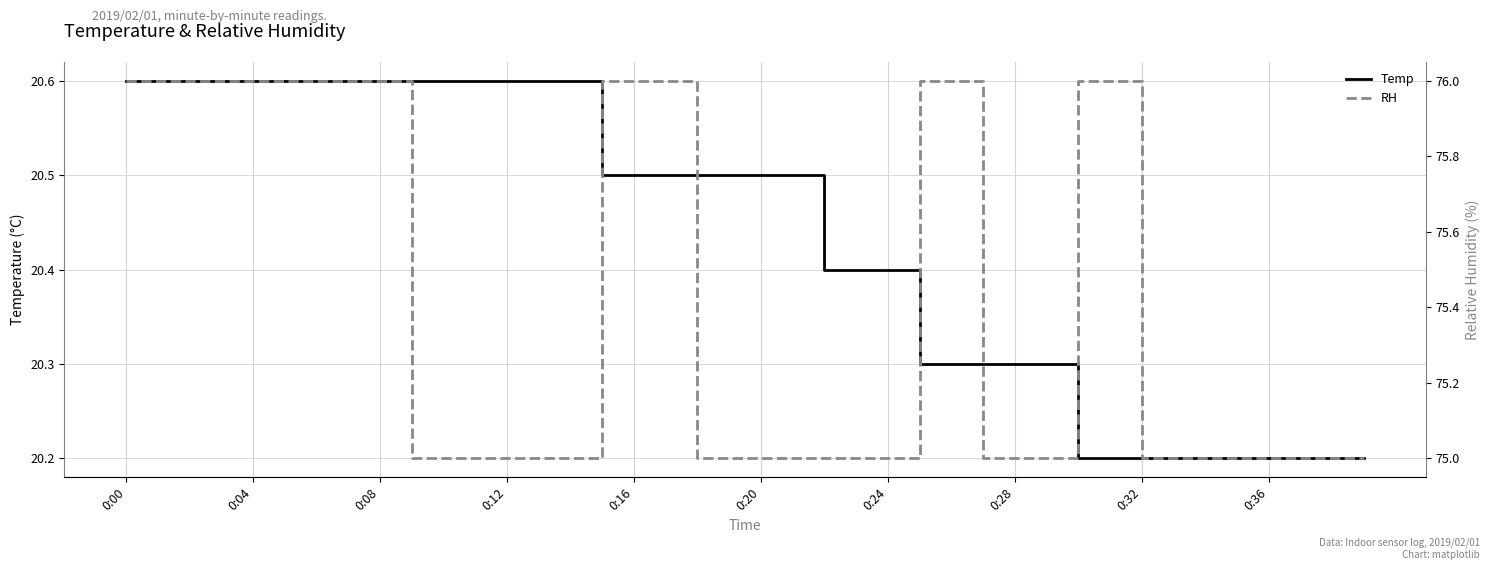

Reading left to right, what are all the values shown in this chart?

Temp: 20.6	20.6	20.6	20.6	20.6	20.6	20.6	20.6	20.6	20.6	20.6	20.6	20.6	20.6	20.6	20.5	20.5	20.5	20.5	20.5	20.5	20.5	20.4	20.4	20.4	20.3	20.3	20.3	20.3	20.3	20.2	20.2	20.2	20.2	20.2	20.2	20.2	20.2	20.2	20.2
RH: 76.0	76.0	76.0	76.0	76.0	76.0	76.0	76.0	76.0	75.0	75.0	75.0	75.0	75.0	75.0	76.0	76.0	76.0	75.0	75.0	75.0	75.0	75.0	75.0	75.0	76.0	76.0	75.0	75.0	75.0	76.0	76.0	75.0	75.0	75.0	75.0	75.0	75.0	75.0	75.0